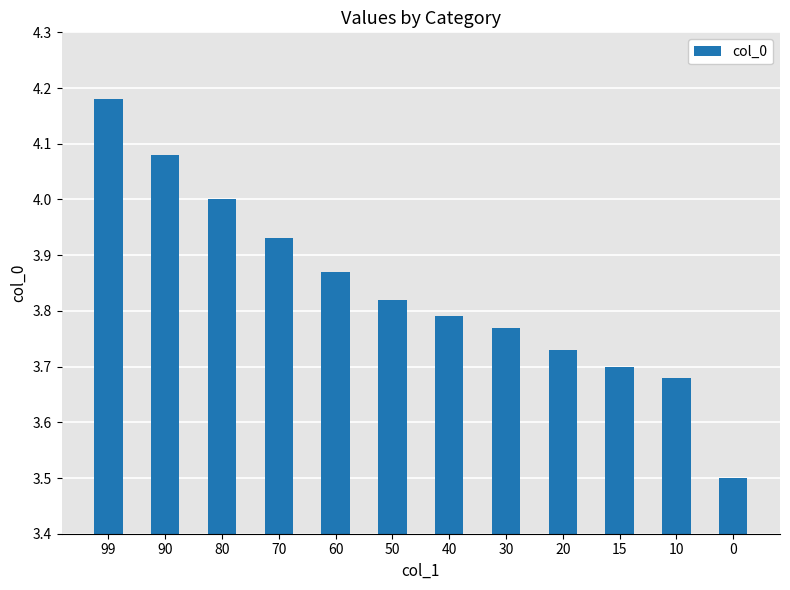

Rank the categories by value from highest to lowest.

99, 90, 80, 70, 60, 50, 40, 30, 20, 15, 10, 0